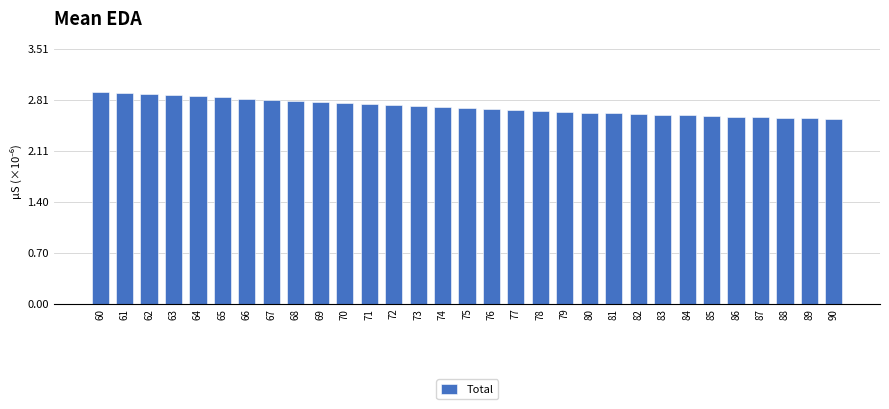

Between 64 and 77, which is larger?

64